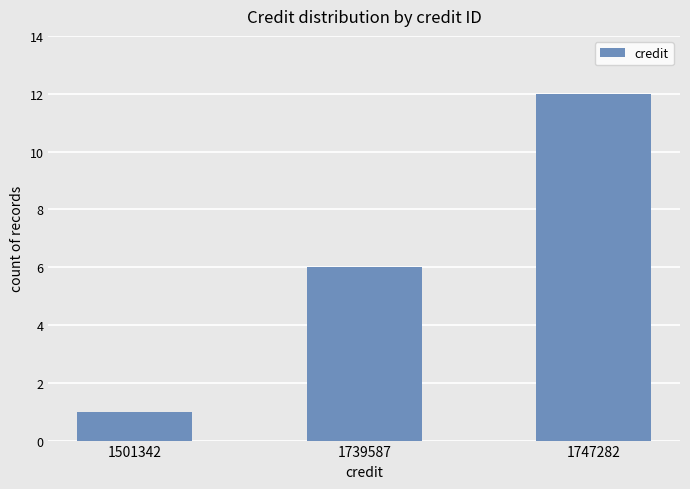

List the labels in order of value, largest first.

1747282, 1739587, 1501342